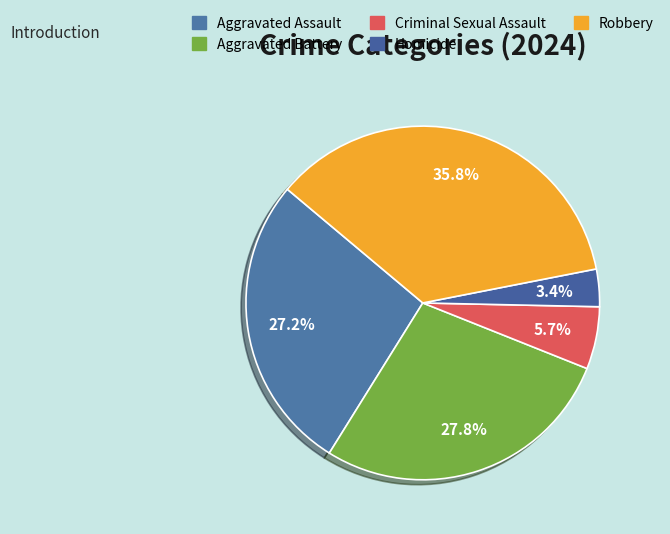

To the nearest percent, what is the average slice percentage?

20%